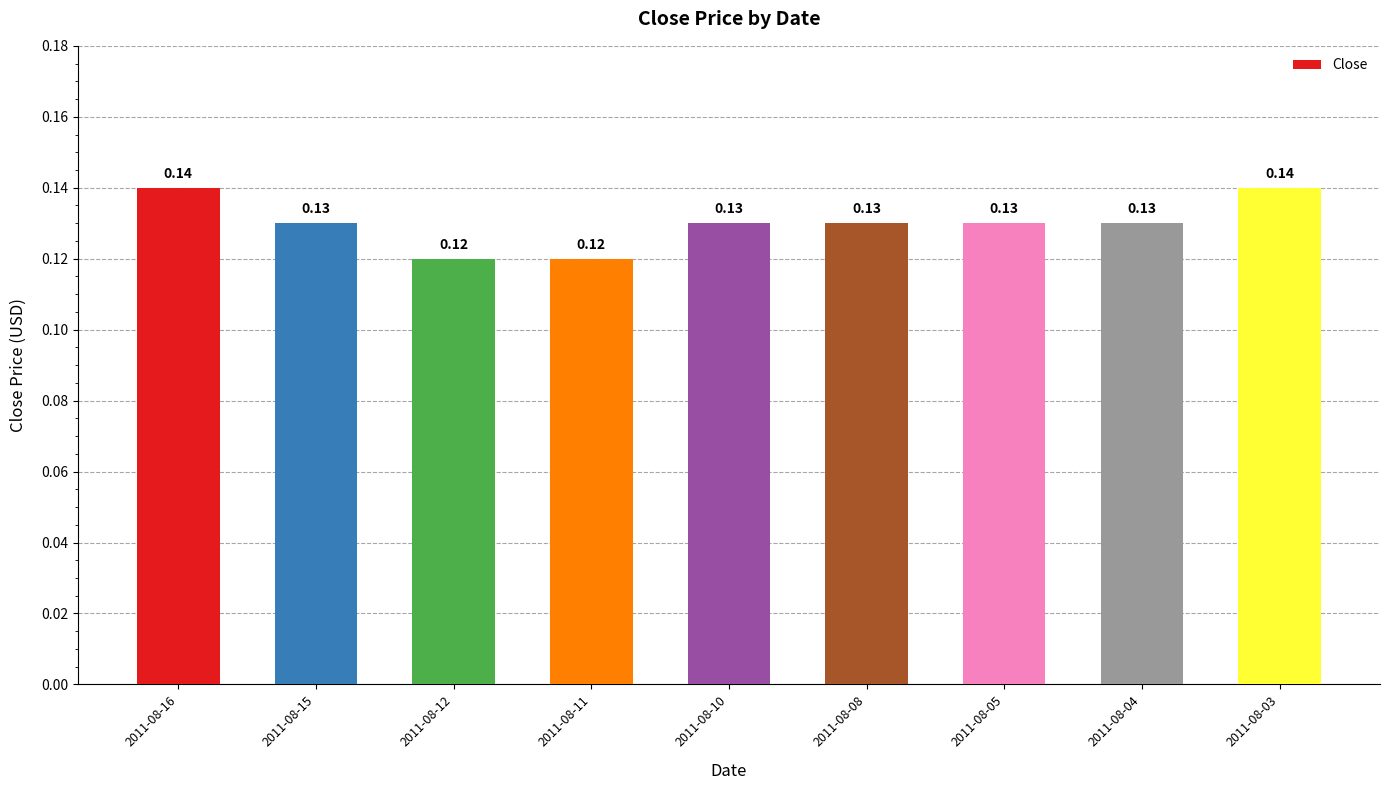

What is the sum of the values at 2011-08-04 and 2011-08-16?

0.3